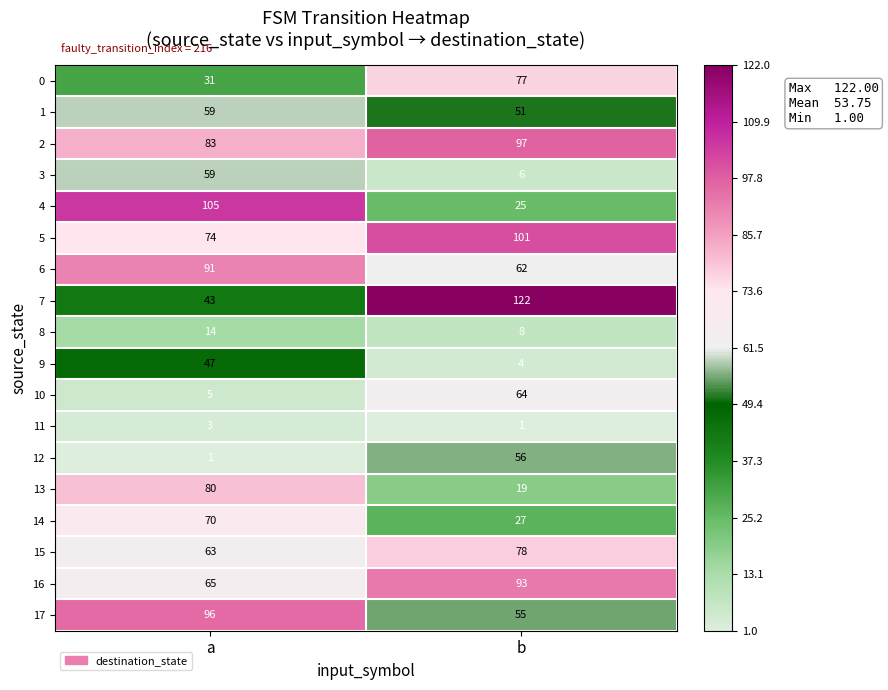

What is the spread (max minus min) of values at b?

121